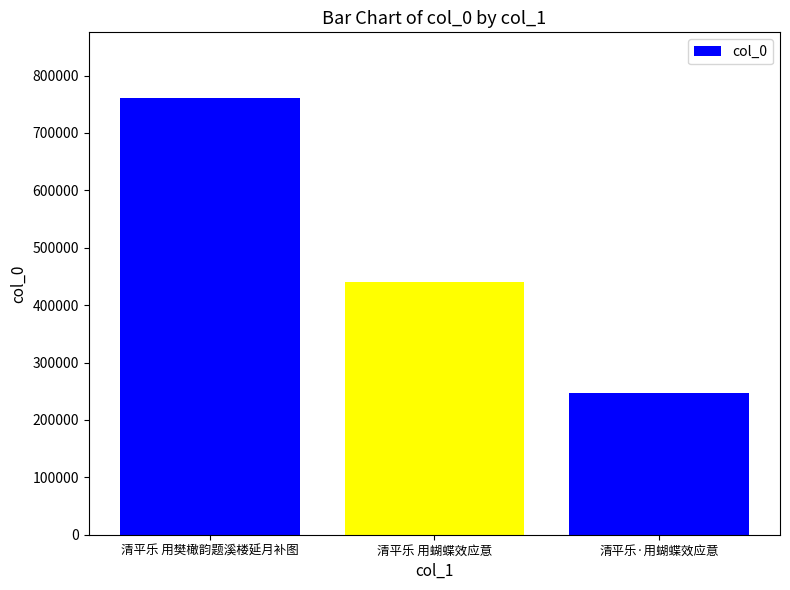

At which label is the value closest to 504318?

清平乐 用蝴蝶效应意